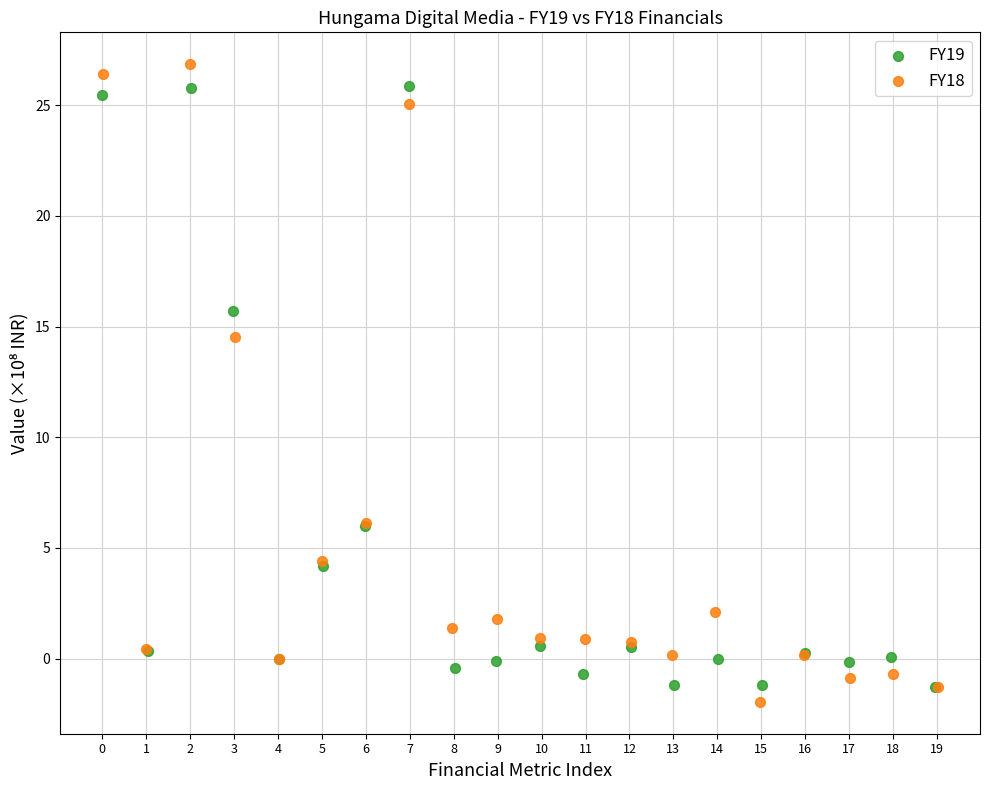

Which series contains the highest Y value?

FY18